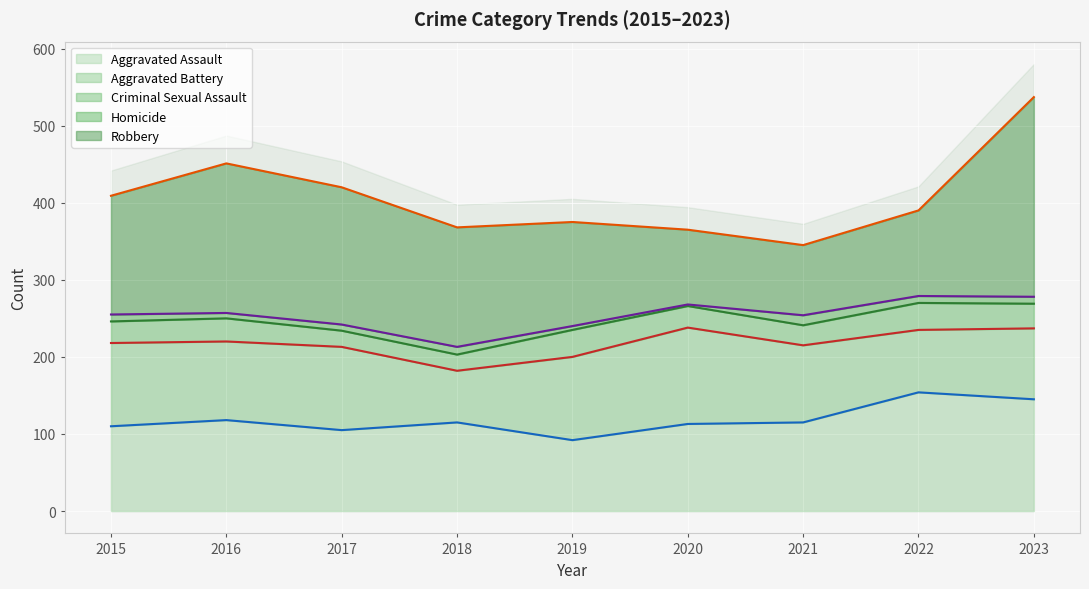

At how many categories does at least one series exceed 183?

2